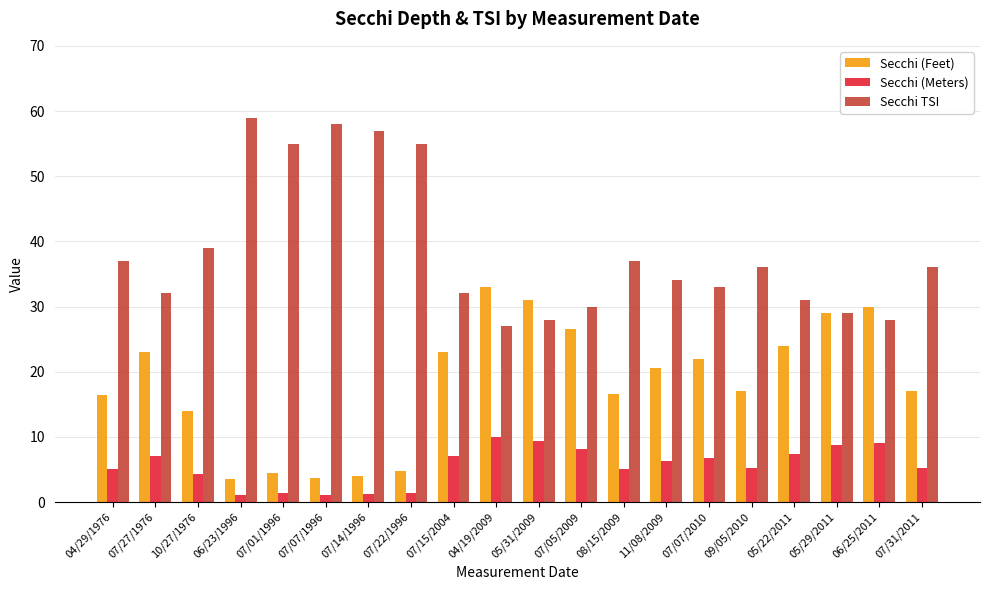

True or false: Secchi (Meters) has a value of 1.1 at 06/23/1996.

True